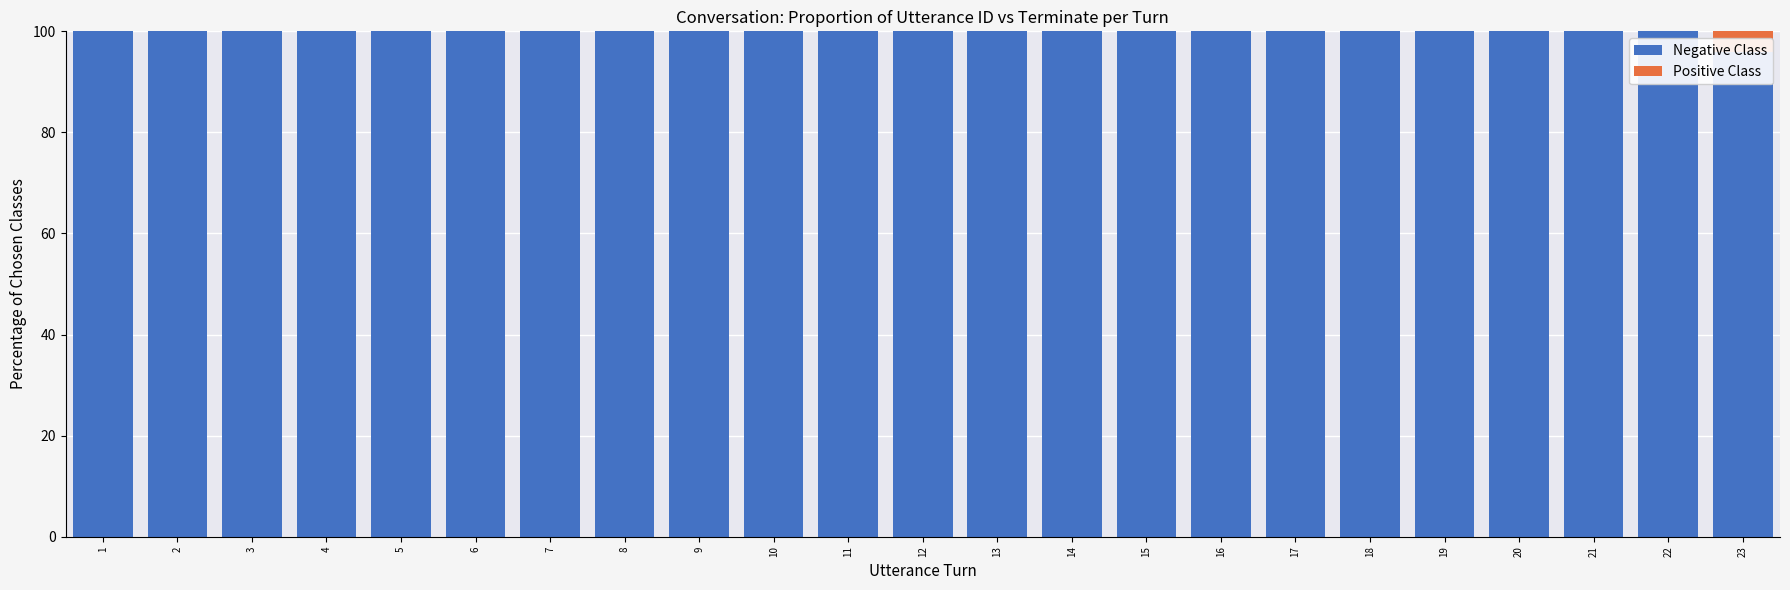

Does the chart contain any negative values?

No